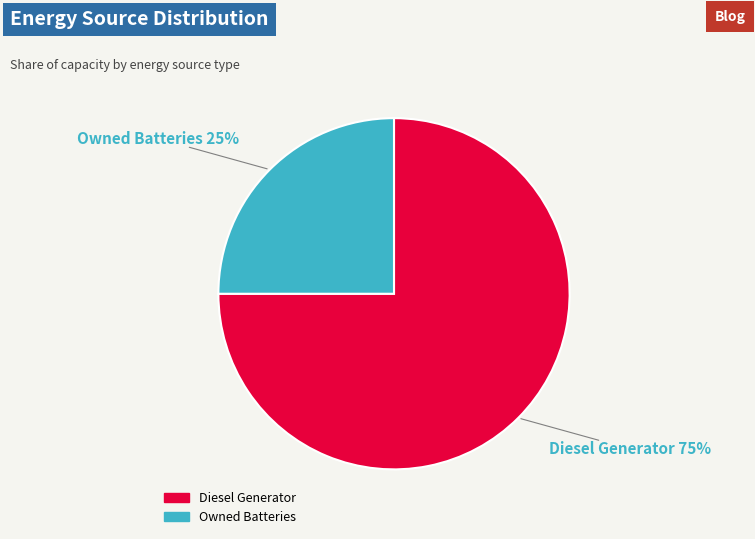

How many slices are in this pie chart?

2